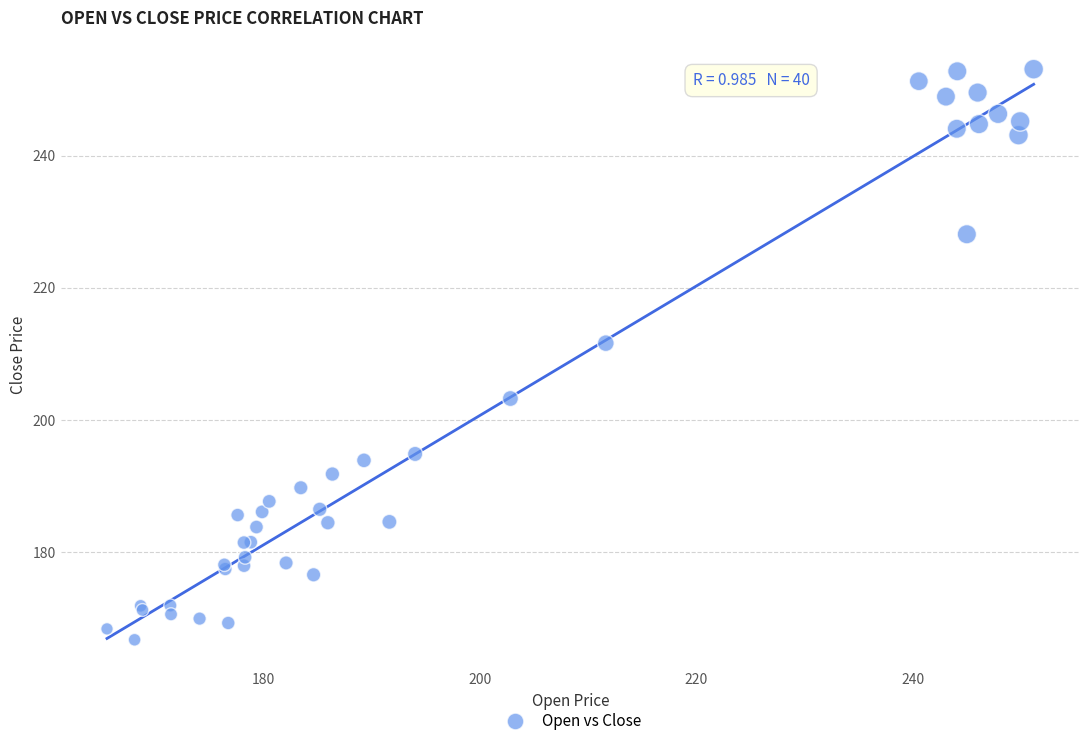

What Y value in the scatter plot is closest to 209?

211.6